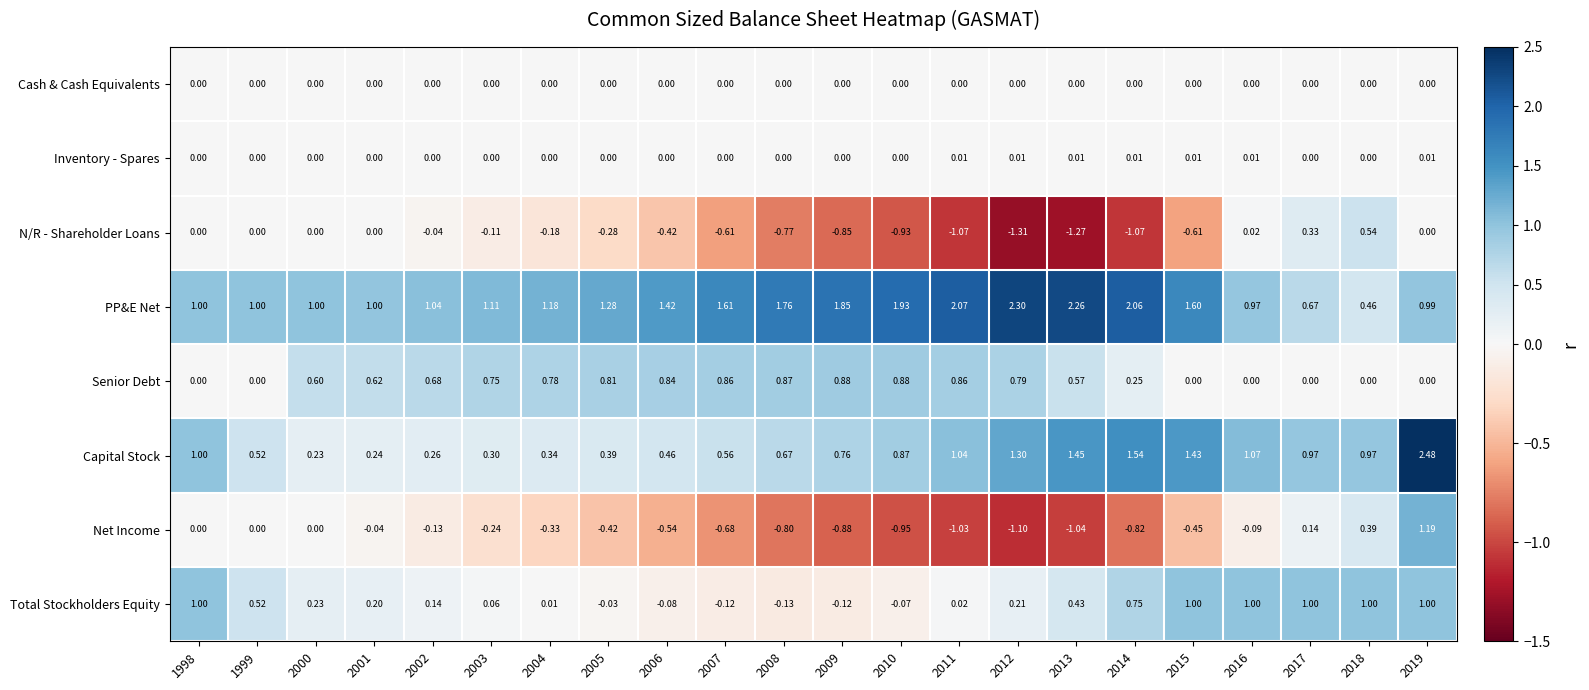

List the series in order of their peak value, lowest first.

Cash & Cash Equivalents, Inventory - Spares, N/R - Shareholder Loans, Senior Debt, Total Stockholders Equity, Net Income, PP&E Net, Capital Stock